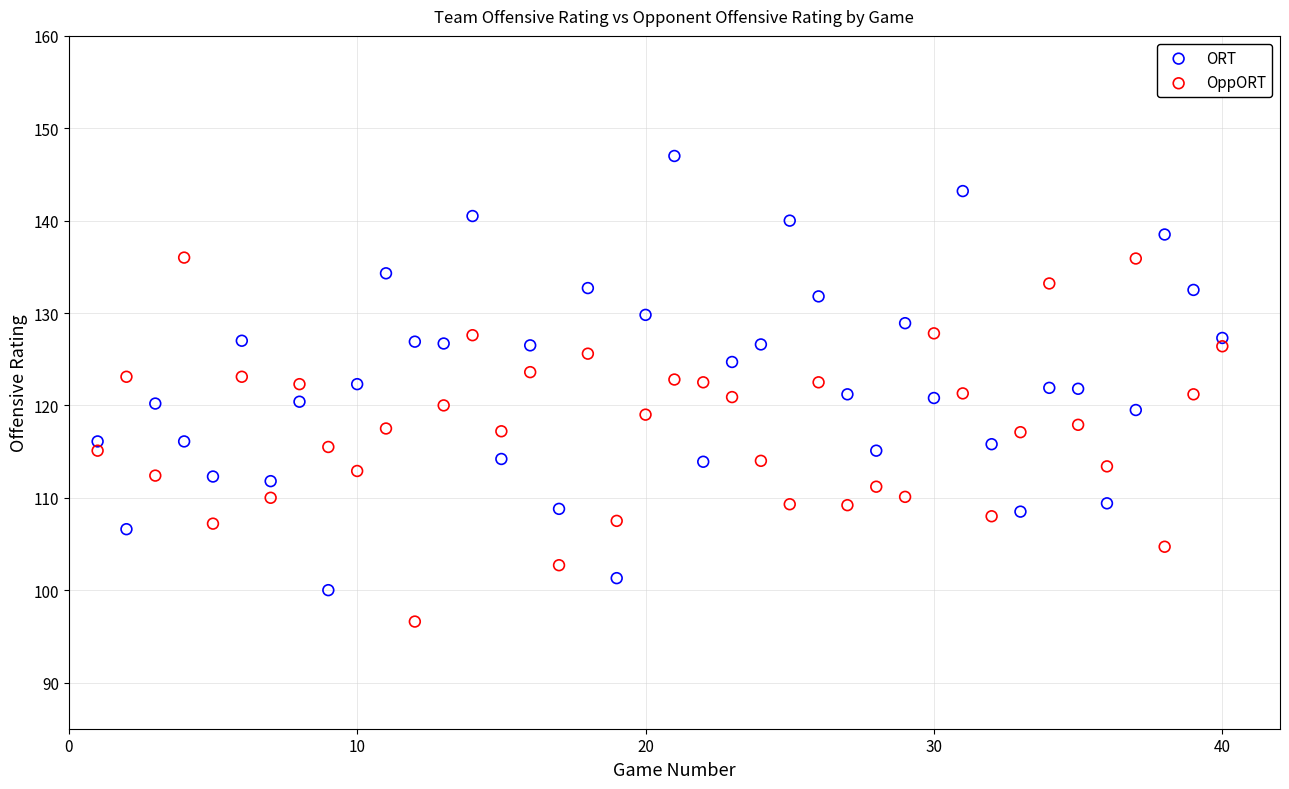

What are all the series names shown in the legend?

ORT, OppORT